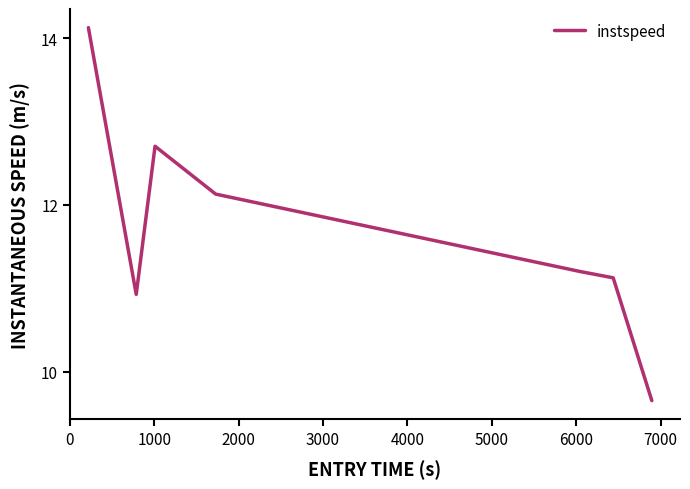

What is the smallest value displayed?

9.7